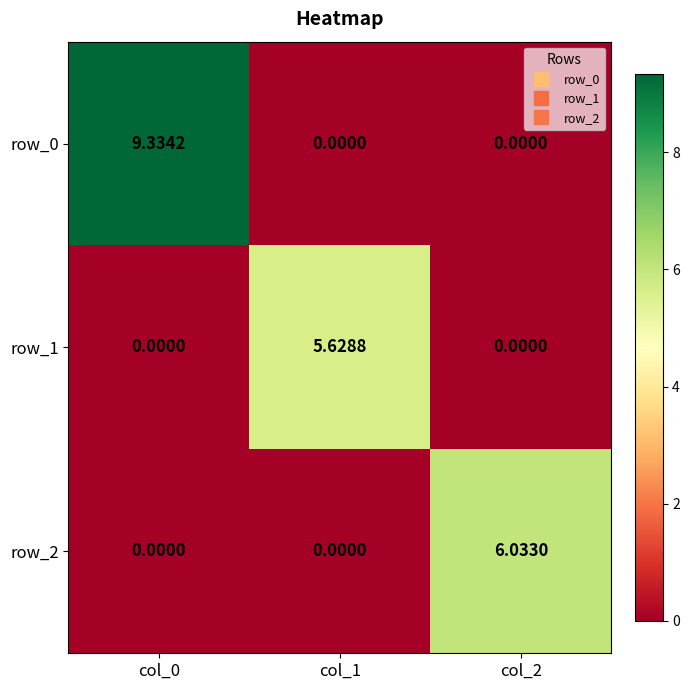

Which series changed the most between col_0 and col_1?

row_0